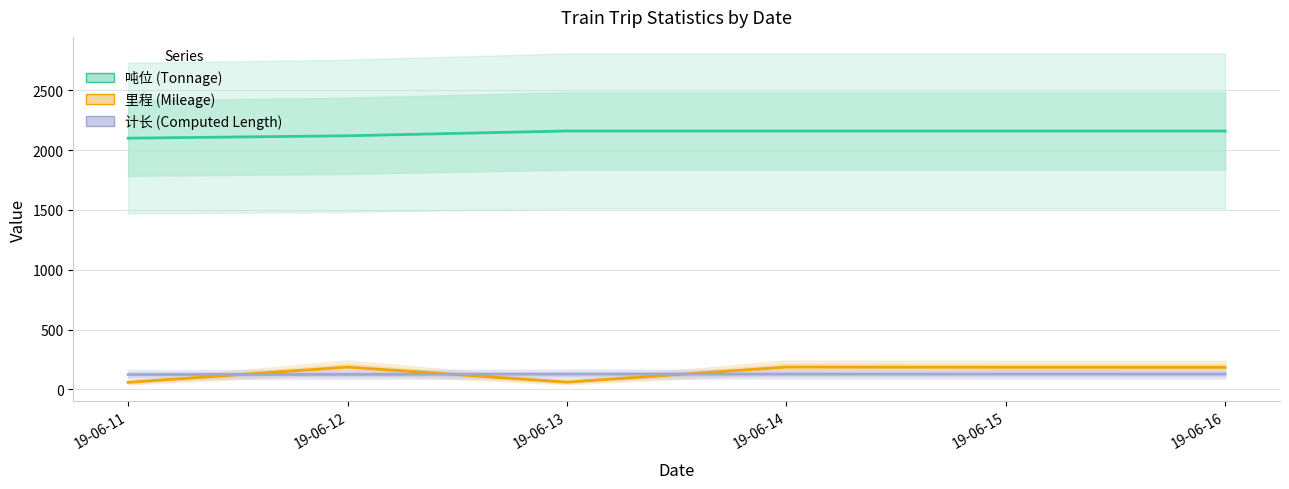

Does the chart have visible grid lines?

Yes